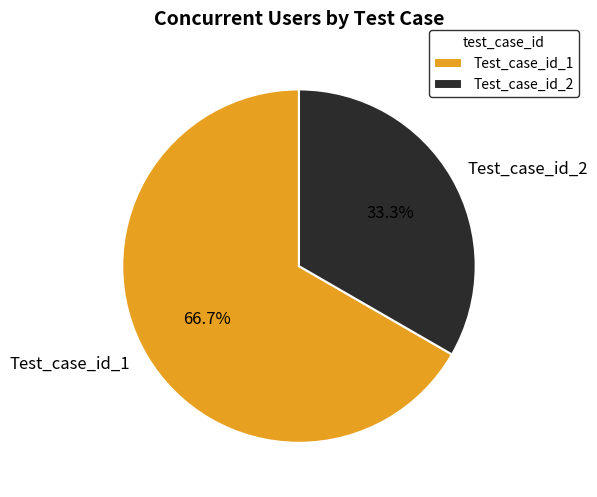

To the nearest percent, what is the average slice percentage?

50%